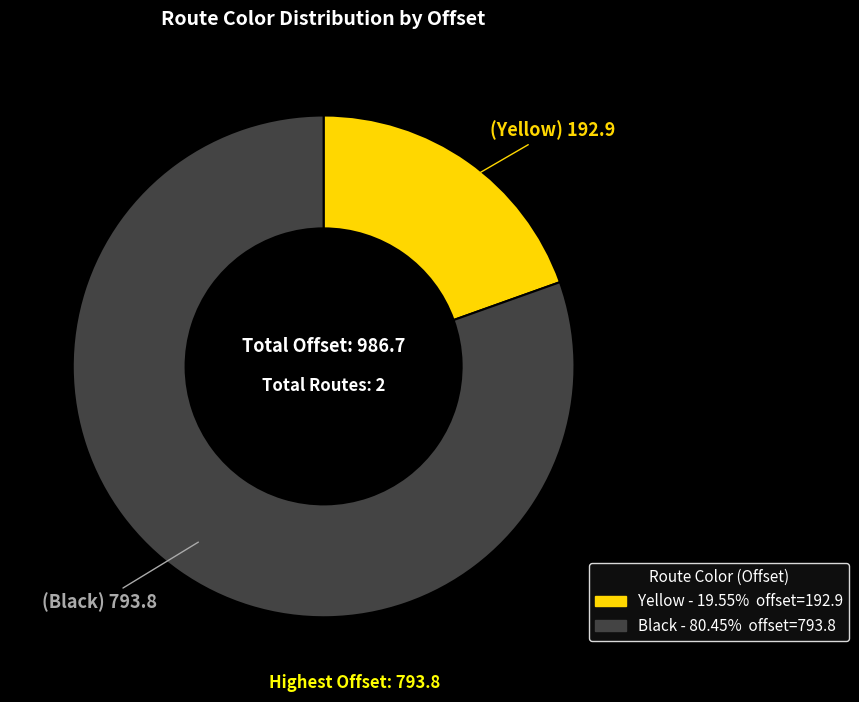

Which has a higher value, Yellow or Black?

Black